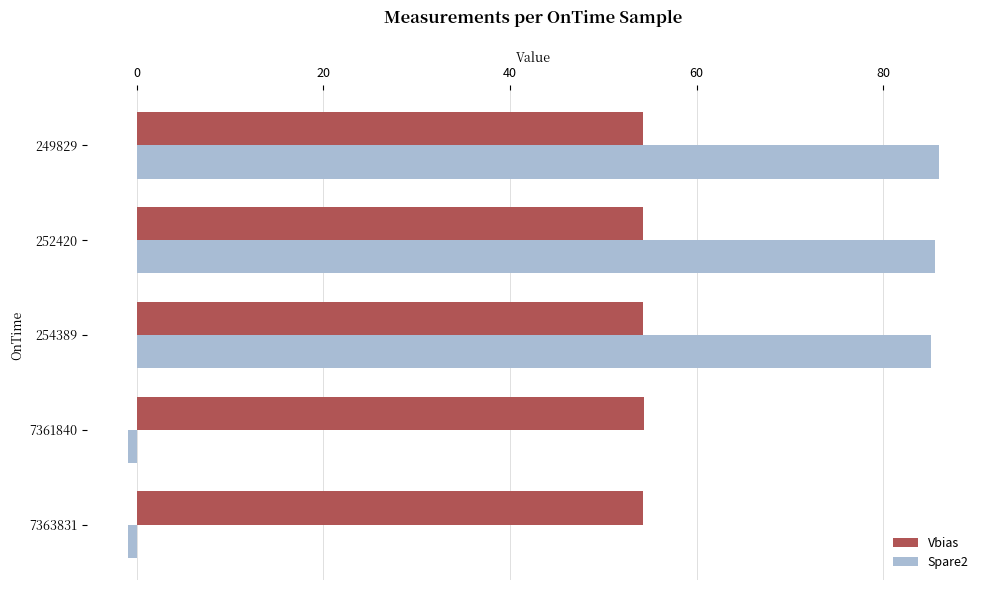

Is it true that Spare2 equals 85.2 at 254389?

True